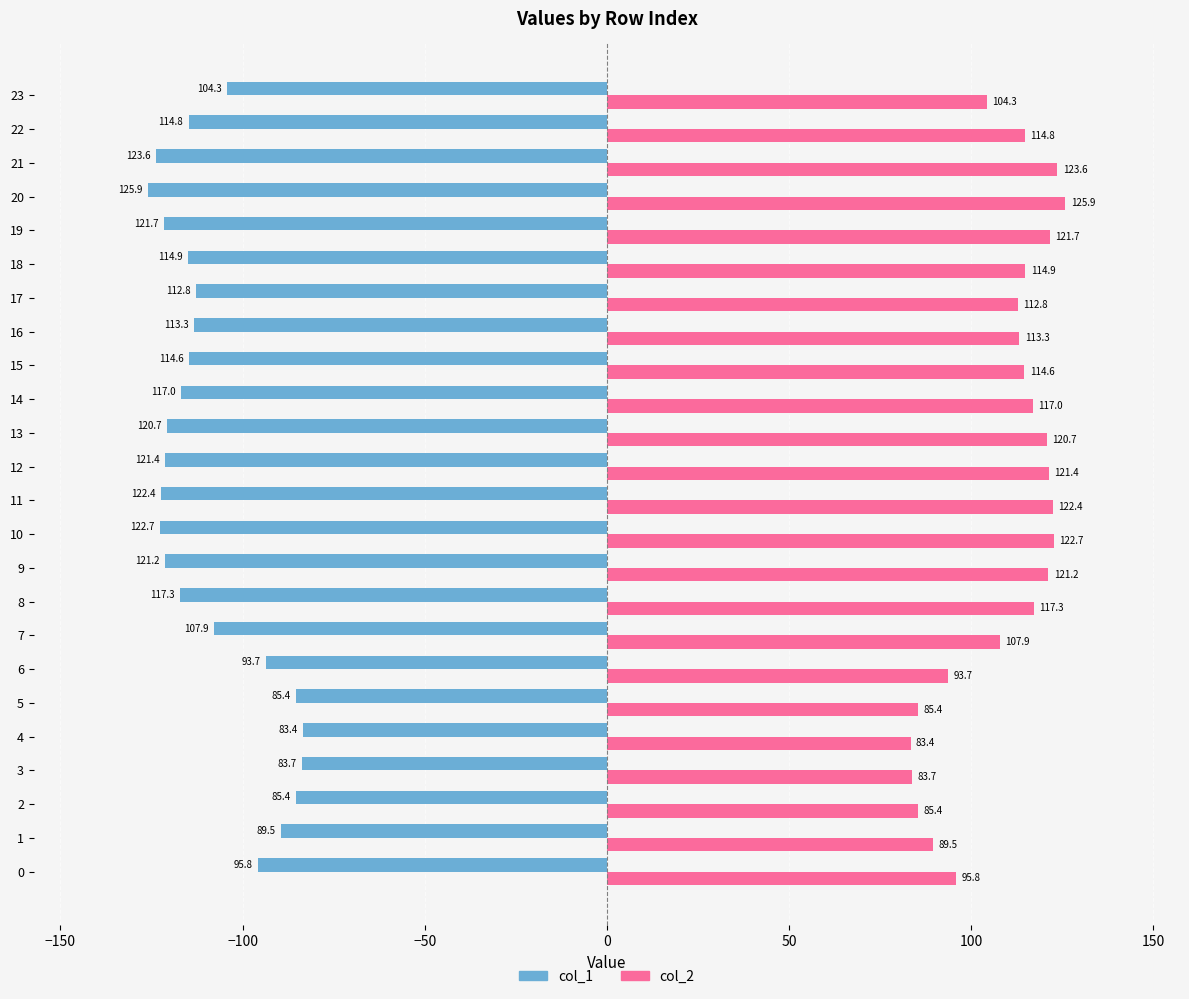

The col_2 series shows 35.7 at 15. True or false?

False